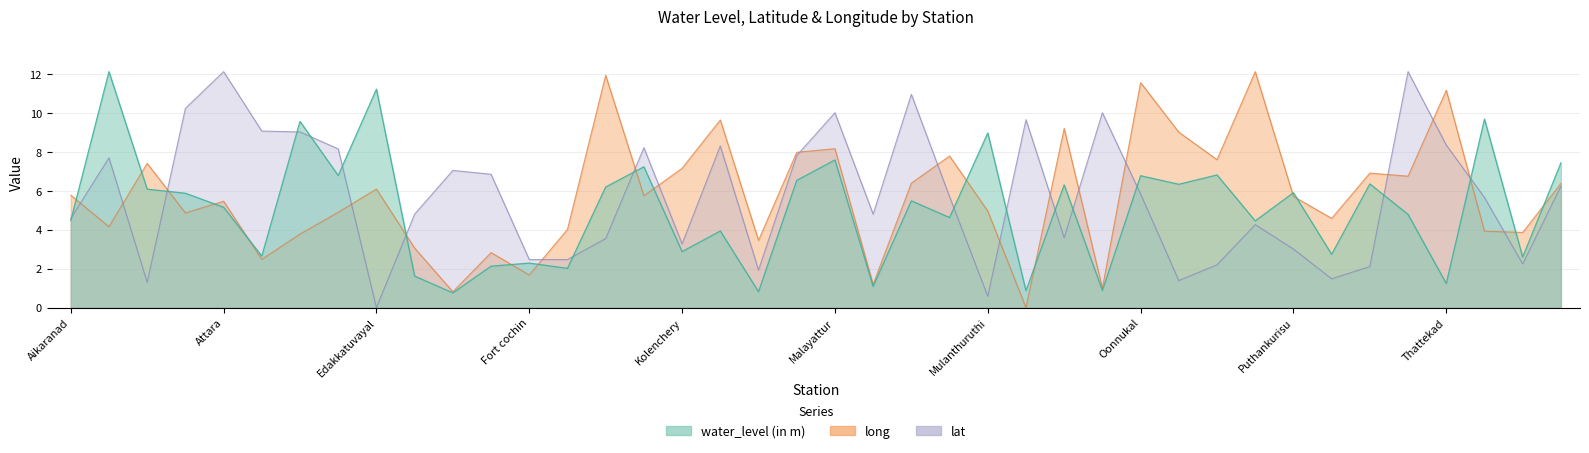

At which category does water_level reach its first local valley?

5